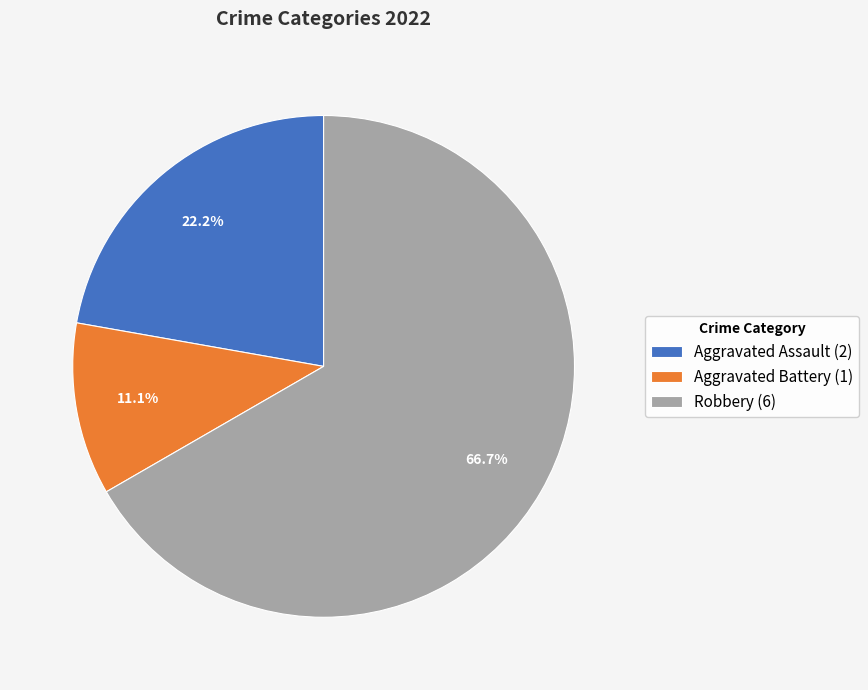

Is there any slice that represents more than half of the pie?

Yes